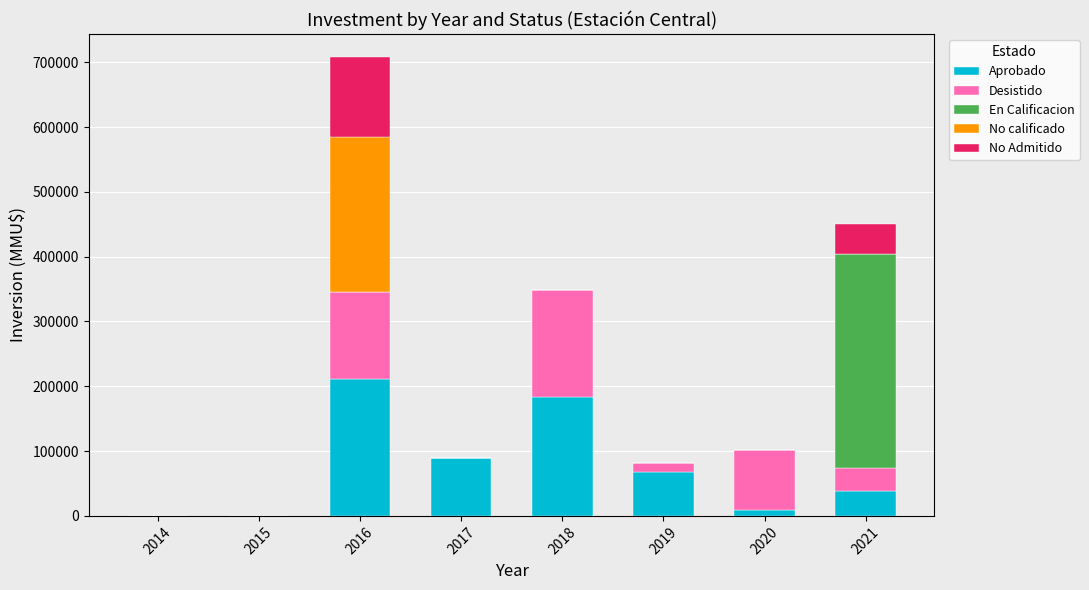

At which category is the sum across all series the highest?

2016